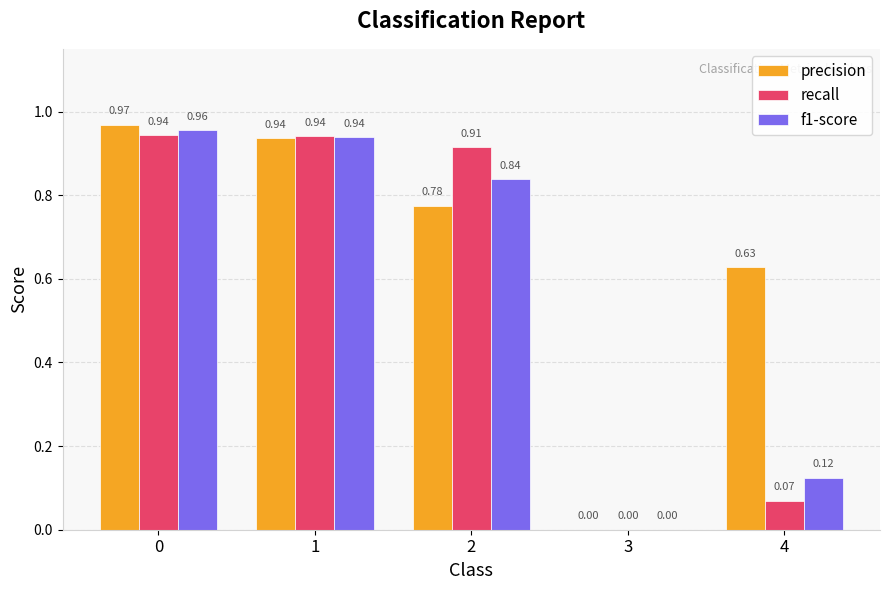

Which series has the widest spread of values?

precision